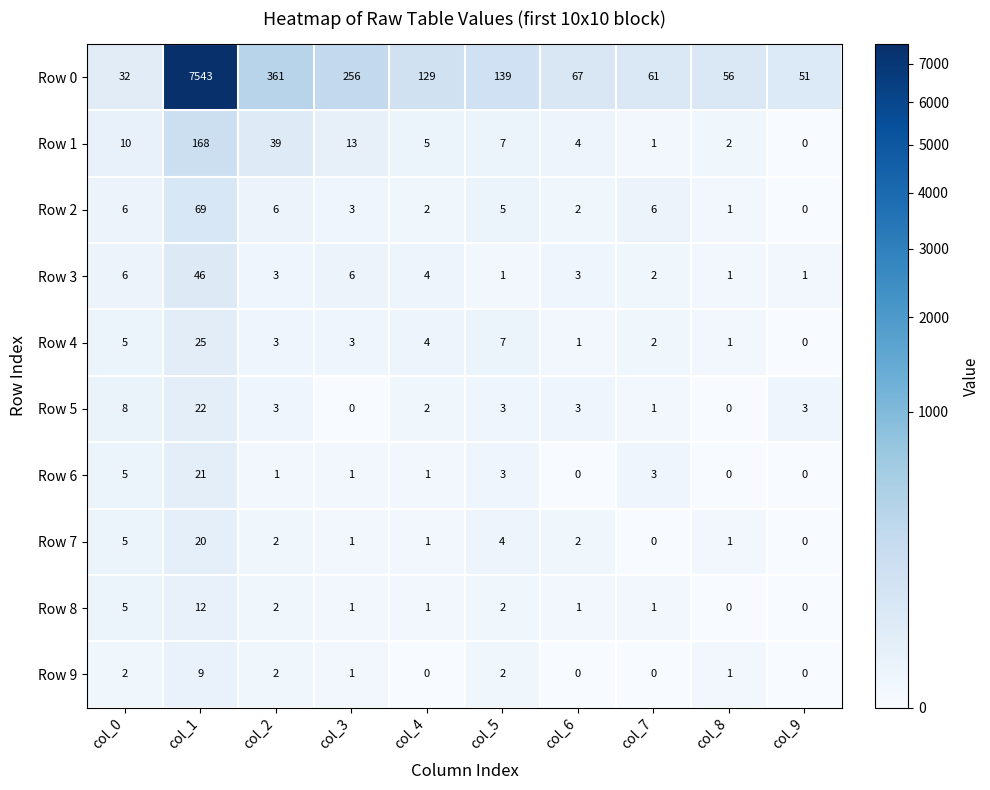

What value does the Row 2 series have at col_7, to the nearest 5?

5